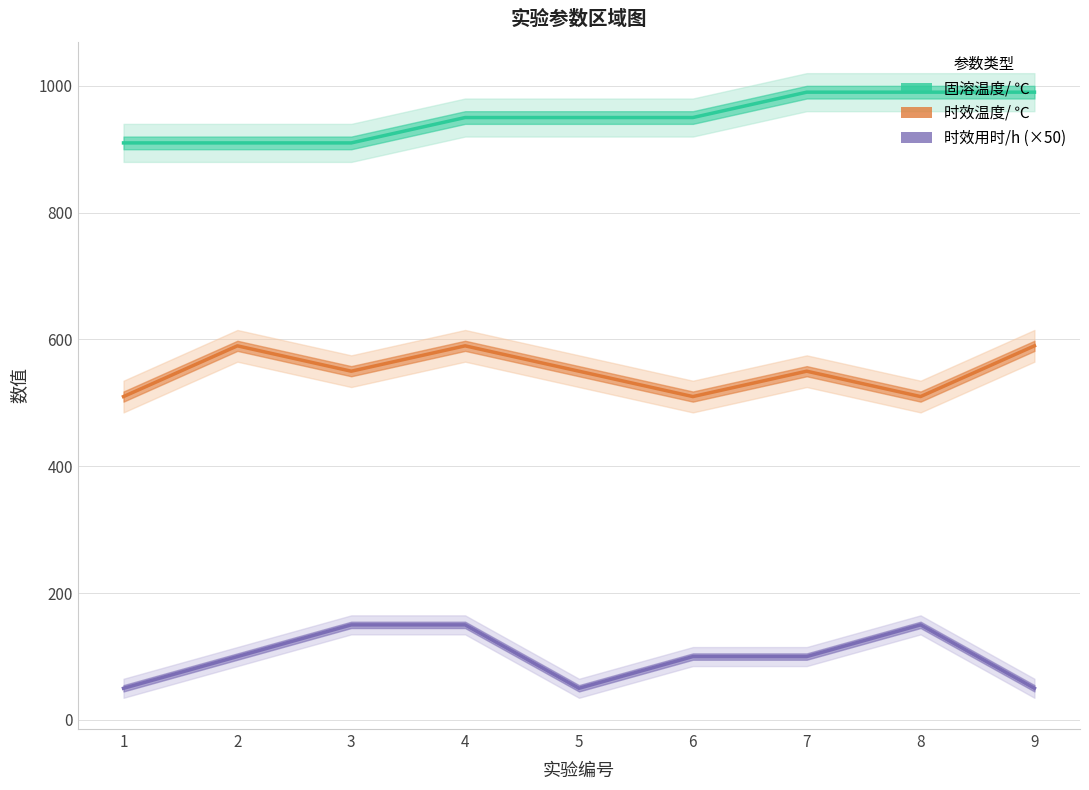

Rank the series by their maximum value, from highest to lowest.

固溶温度/ ℃, 时效温度/ ℃, 时效用时/h (×50)